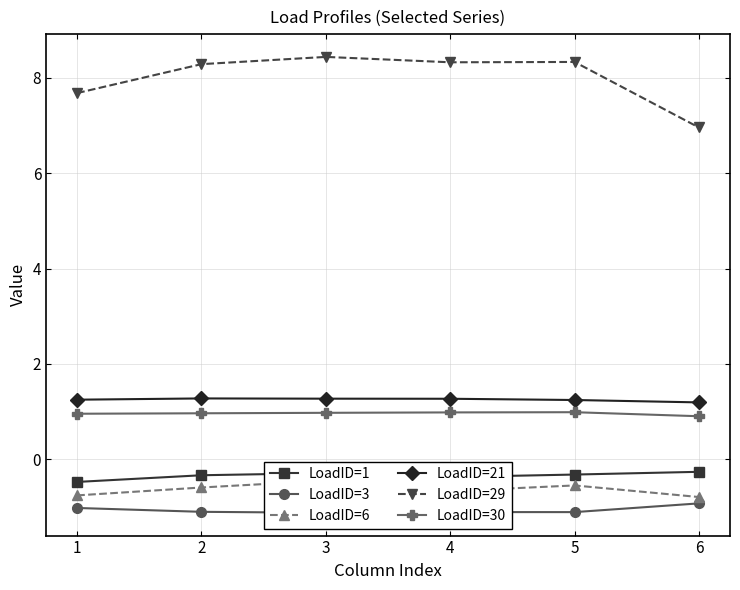

Which series has the widest spread of values?

LoadID=29